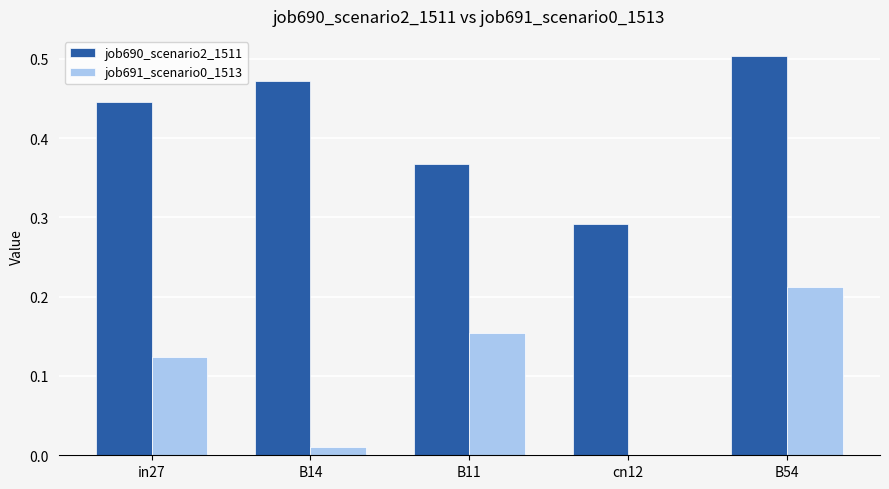

Which series has the largest total across all categories?

job690_scenario2_1511